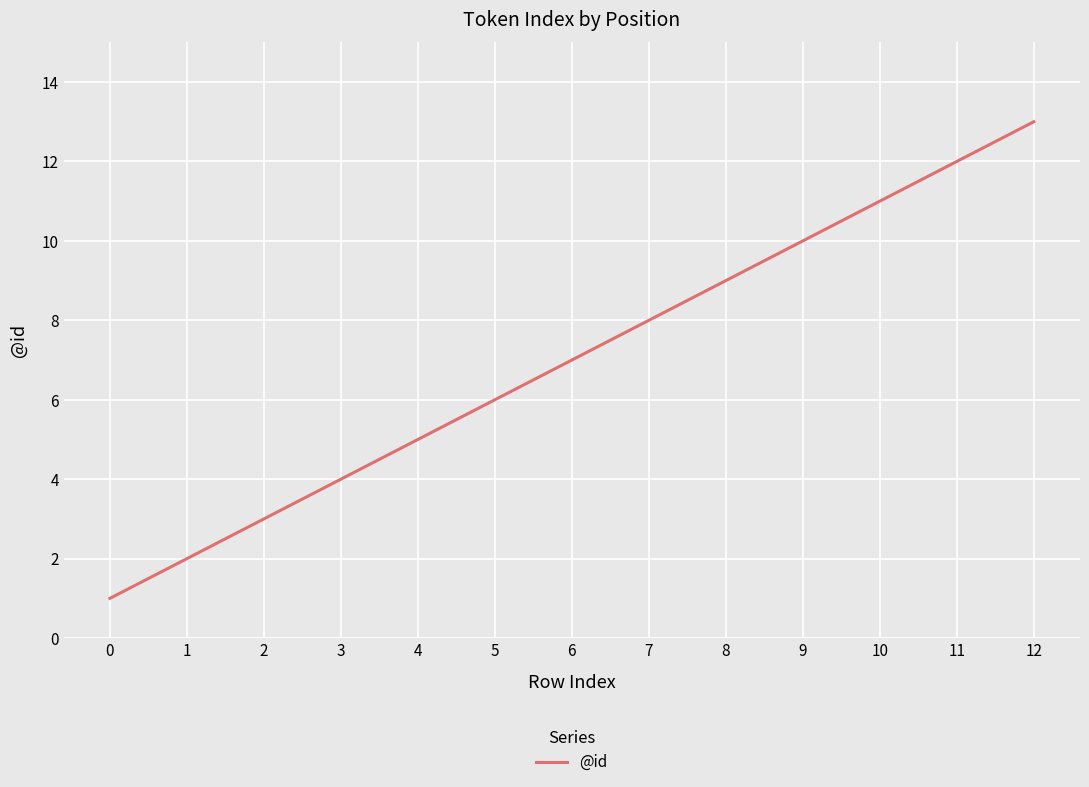

The value at 7 is 13. True or false?

False